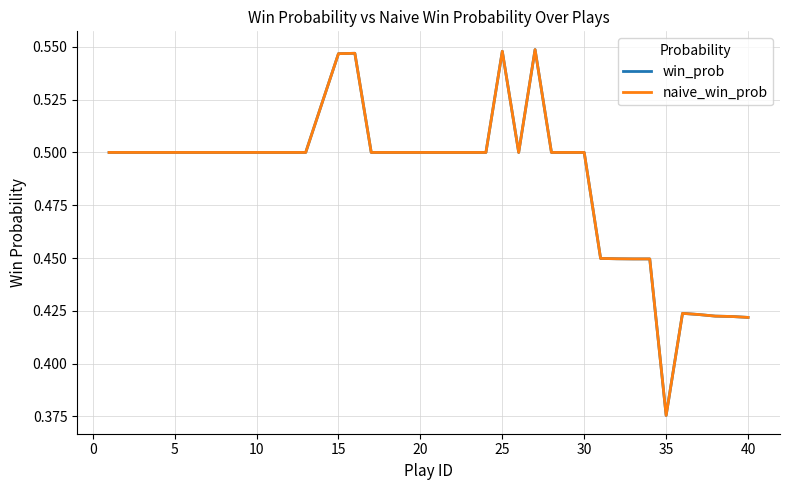

What is the lowest value of the naive_win_prob series?

0.4